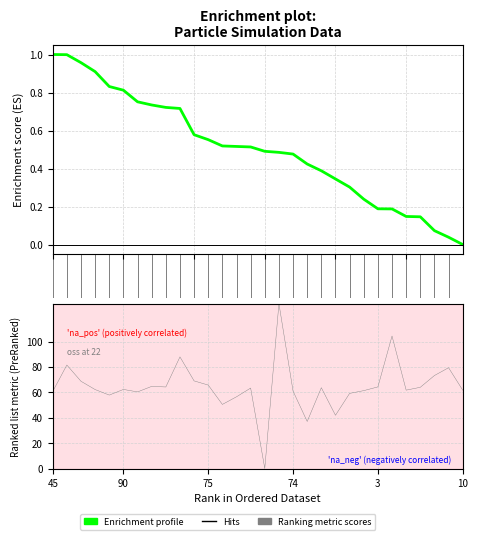

At how many categories does at least one series exceed 27?

29